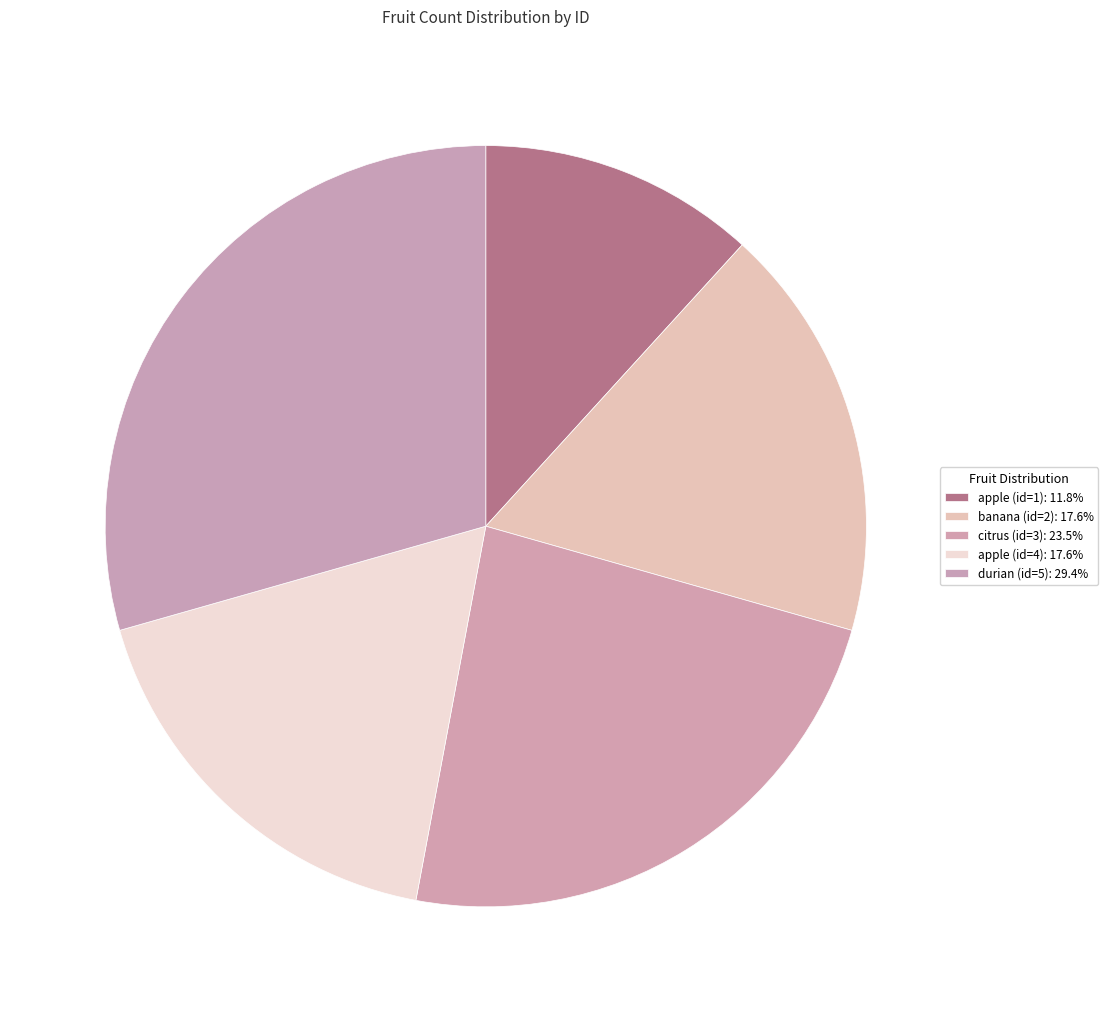

The apple (id=4) slice represents 12% of the pie. True or false?

False